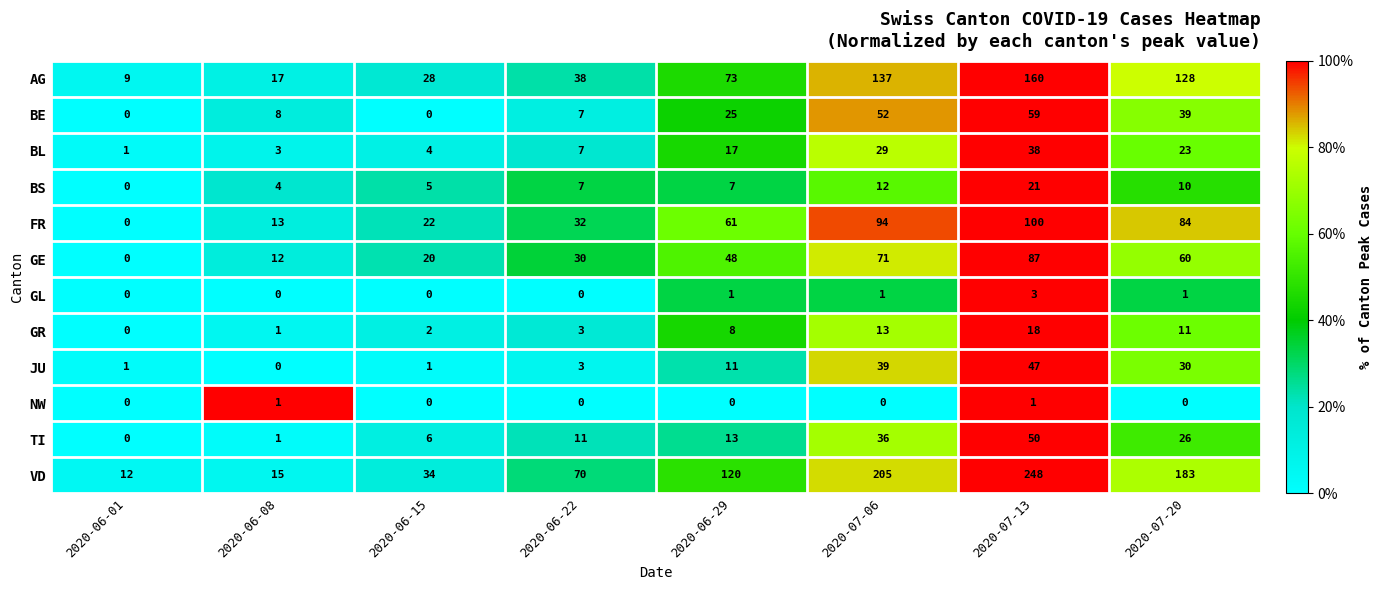

Rank the categories by FR value from lowest to highest.

2020-06-01, 2020-06-08, 2020-06-15, 2020-06-22, 2020-06-29, 2020-07-20, 2020-07-06, 2020-07-13